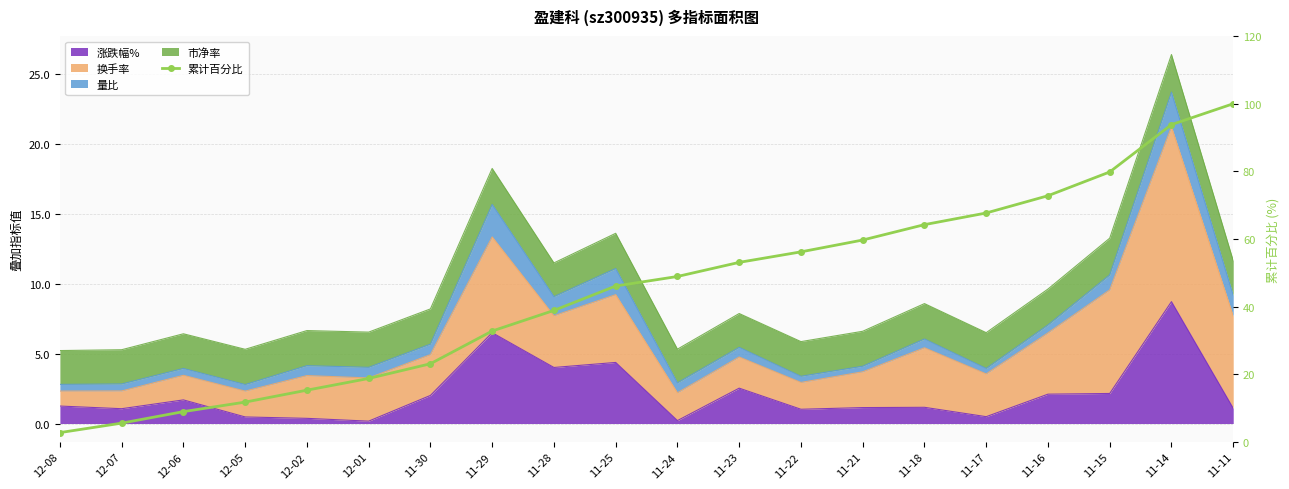

What is the difference between the values at 11-11 and 11-23?

46.9